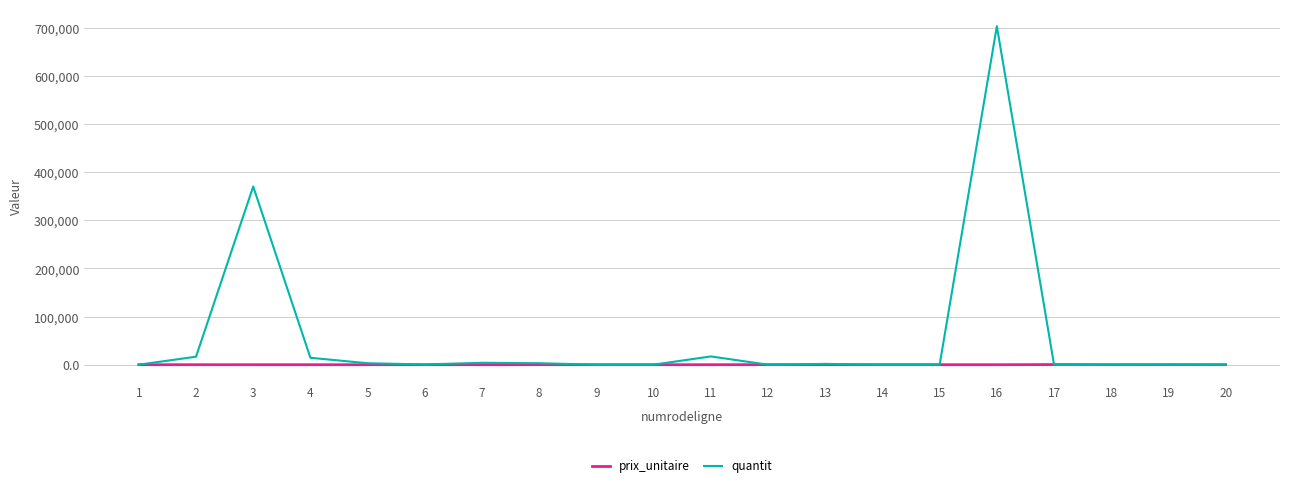

Rank the series by their maximum value, from highest to lowest.

quantit, prix_unitaire